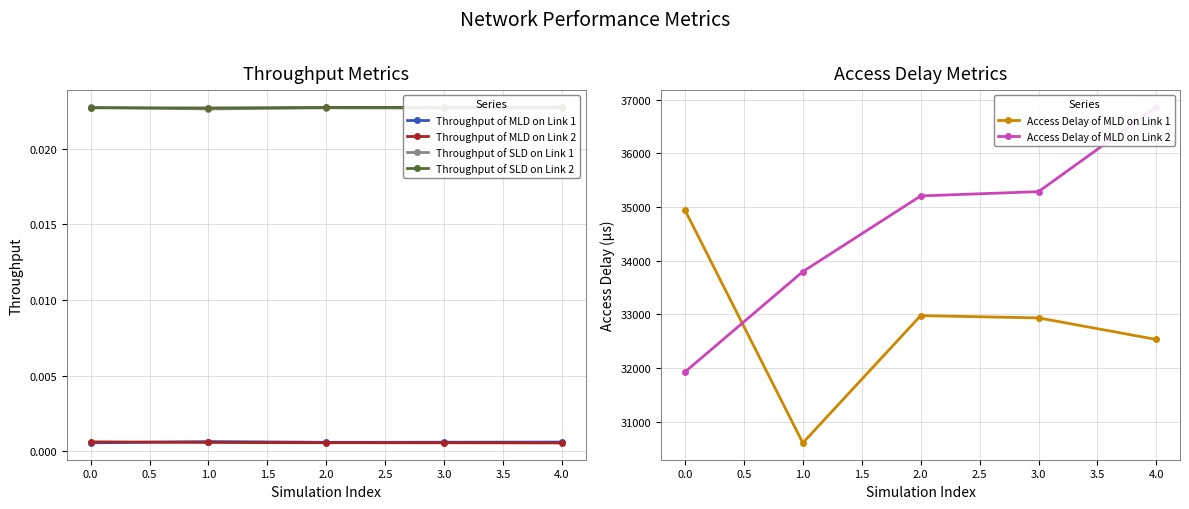

True or false: Throughput of SLD on Link 1 and Throughput of MLD on Link 2 intersect in this chart.

False